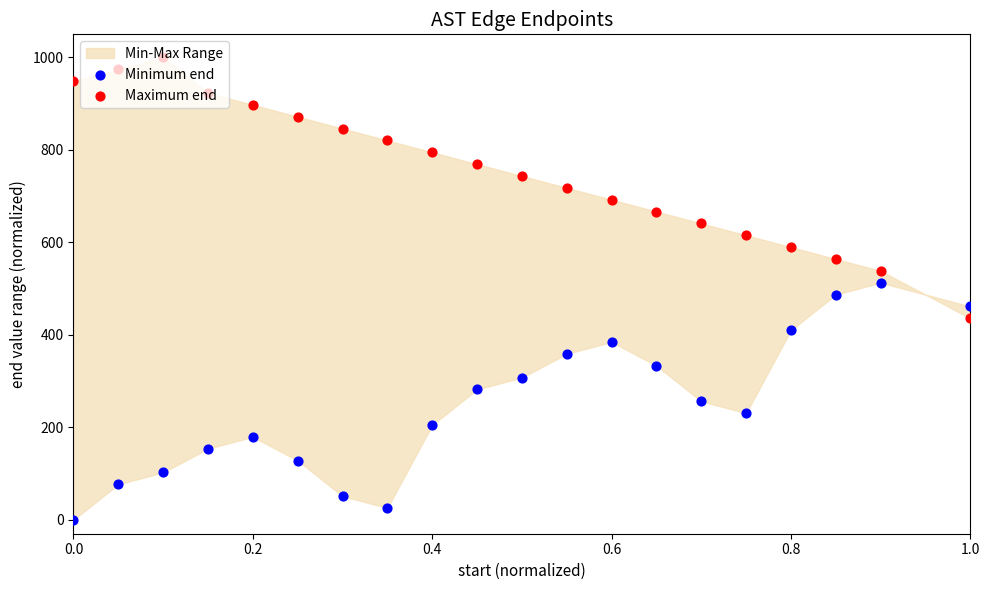

Which series has the widest spread of Y values?

Maximum end